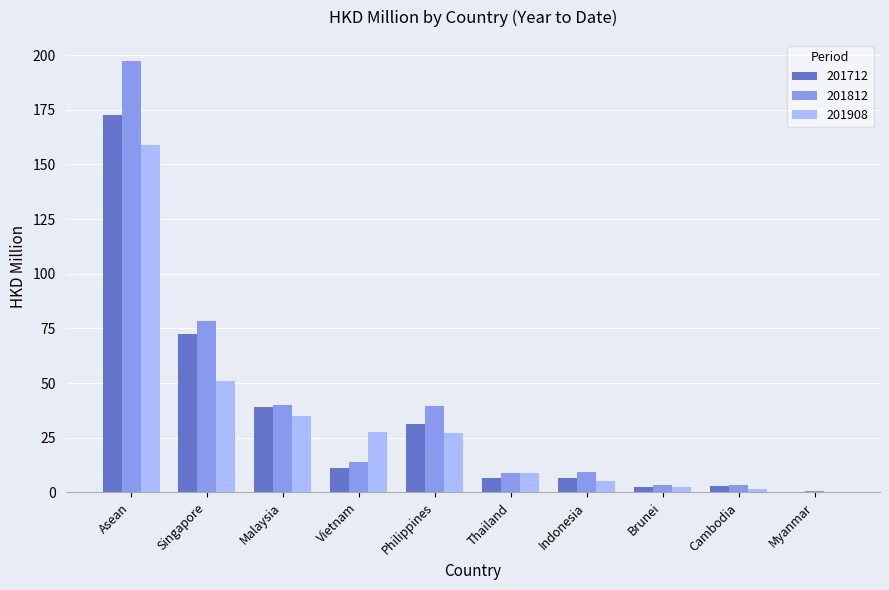

What is the sum of the 201712 values at Asean and Indonesia?

179.2